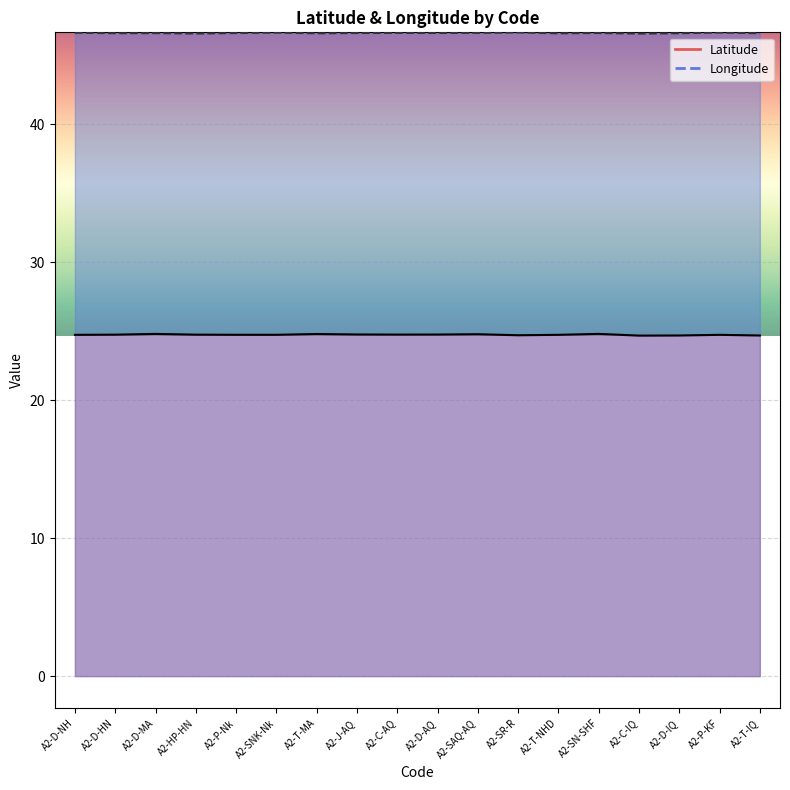

True or false: Latitude and Longitude cross at least once.

False